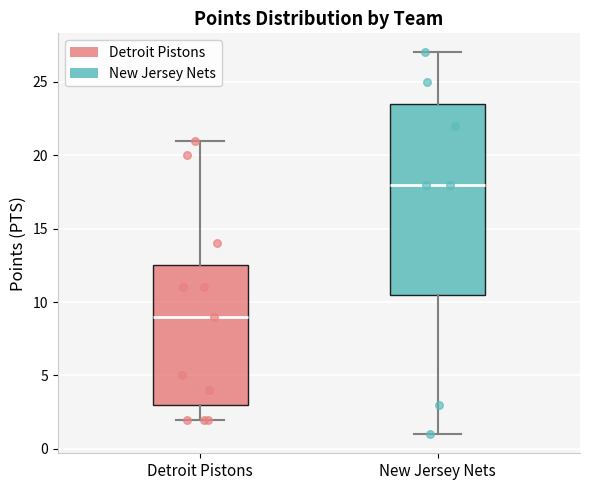

Comparing the boxes themselves (not the whiskers), which one is the tallest?

New Jersey Nets